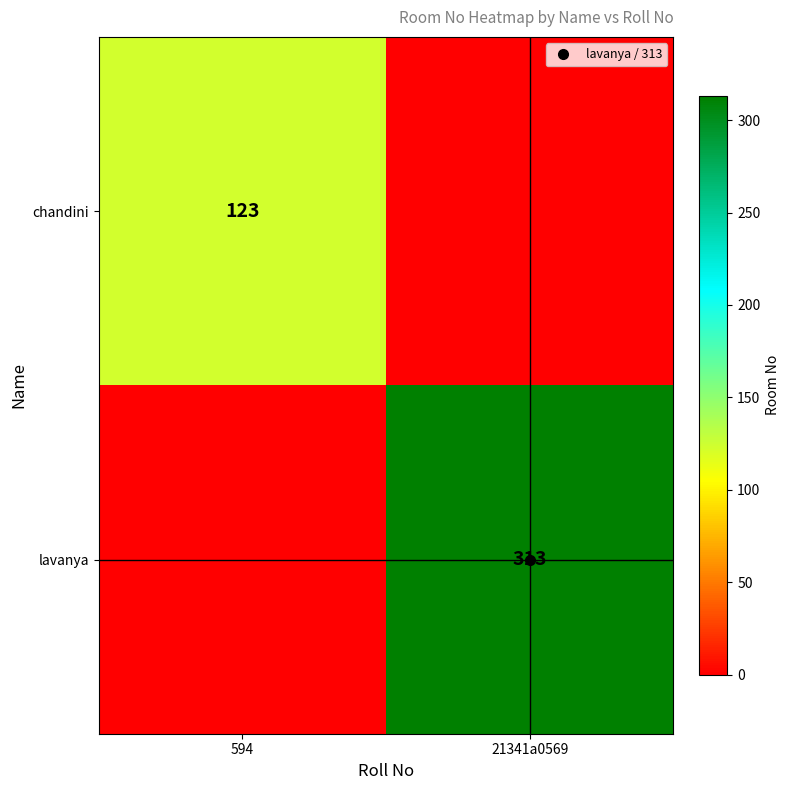

What is the sum of all chandini values?

123